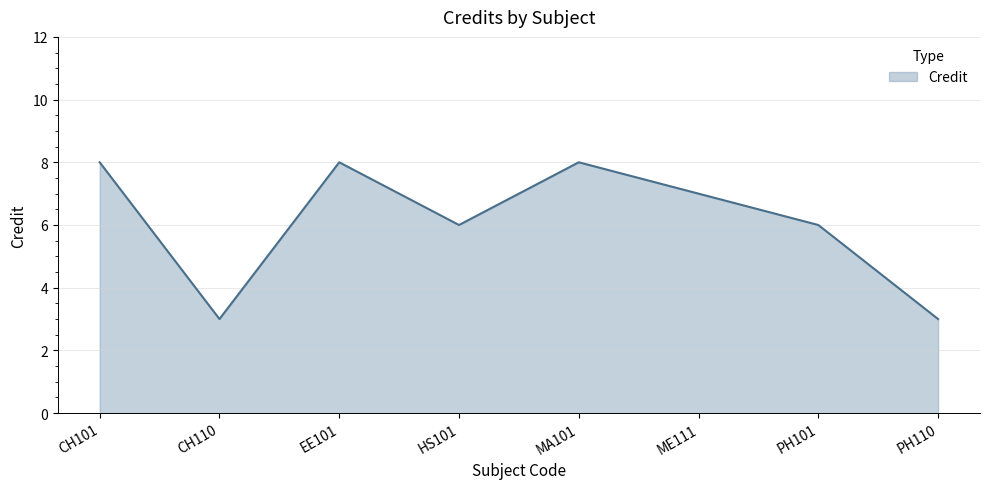

Reading left to right, list all the values displayed in this chart.

CH101=8	CH110=3	EE101=8	HS101=6	MA101=8	ME111=7	PH101=6	PH110=3